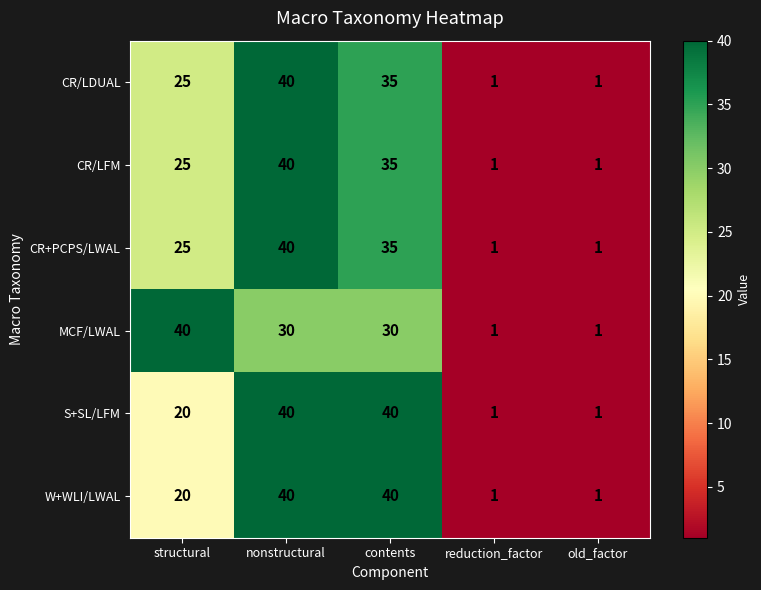

Count the number of categories in the chart.

5